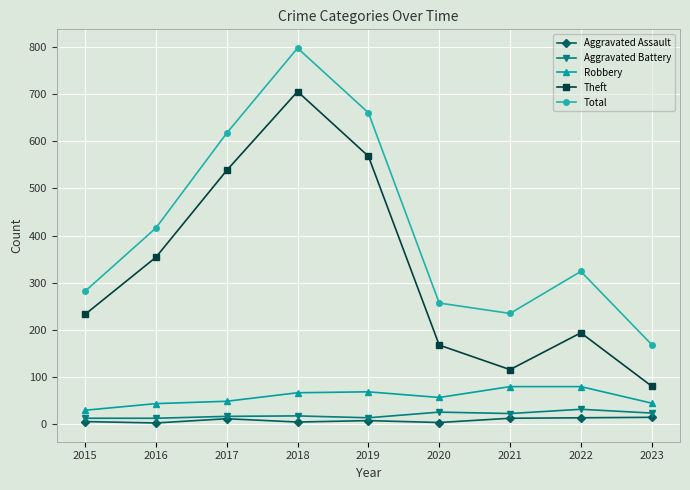

What is the sum of the Total values at 2018 and 2023?

966